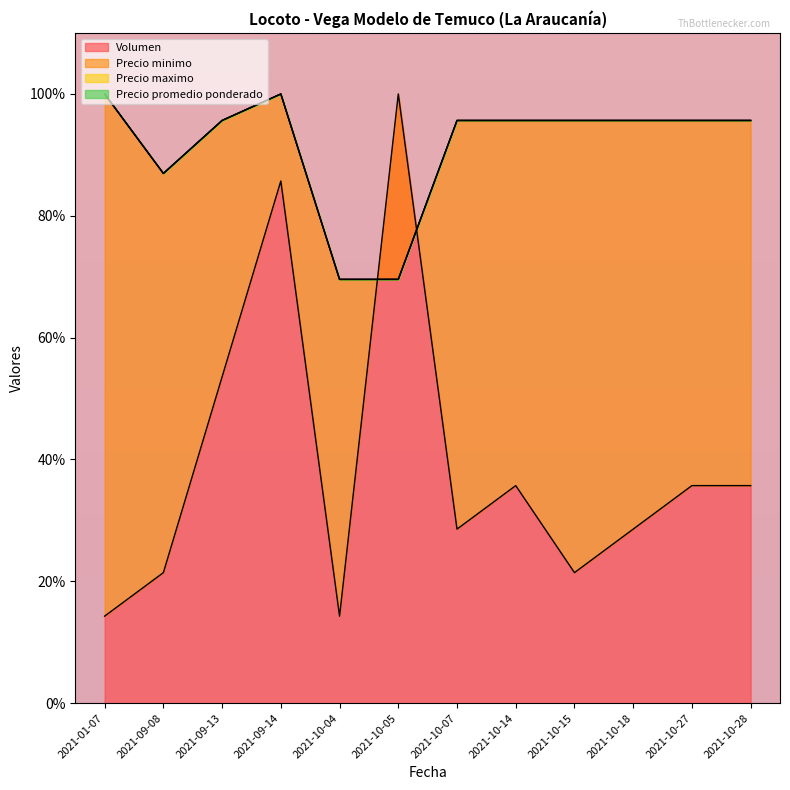

Reading left to right, extract all data points from this chart.

Volumen: 2021-01-07=14.3	2021-09-08=21.4	2021-09-13=53.6	2021-09-14=85.7	2021-10-04=14.3	2021-10-05=100.0	2021-10-07=28.6	2021-10-14=35.7	2021-10-15=21.4	2021-10-18=28.6	2021-10-27=35.7	2021-10-28=35.7
Precio minimo: 2021-01-07=100.0	2021-09-08=87.0	2021-09-13=95.7	2021-09-14=100.0	2021-10-04=69.6	2021-10-05=69.6	2021-10-07=95.7	2021-10-14=95.7	2021-10-15=95.7	2021-10-18=95.7	2021-10-27=95.7	2021-10-28=95.7
Precio maximo: 2021-01-07=100.0	2021-09-08=87.0	2021-09-13=95.7	2021-09-14=100.0	2021-10-04=69.6	2021-10-05=69.6	2021-10-07=95.7	2021-10-14=95.7	2021-10-15=95.7	2021-10-18=95.7	2021-10-27=95.7	2021-10-28=95.7
Precio promedio ponderado: 2021-01-07=100.0	2021-09-08=87.0	2021-09-13=95.7	2021-09-14=100.0	2021-10-04=69.6	2021-10-05=69.6	2021-10-07=95.7	2021-10-14=95.7	2021-10-15=95.7	2021-10-18=95.7	2021-10-27=95.7	2021-10-28=95.7